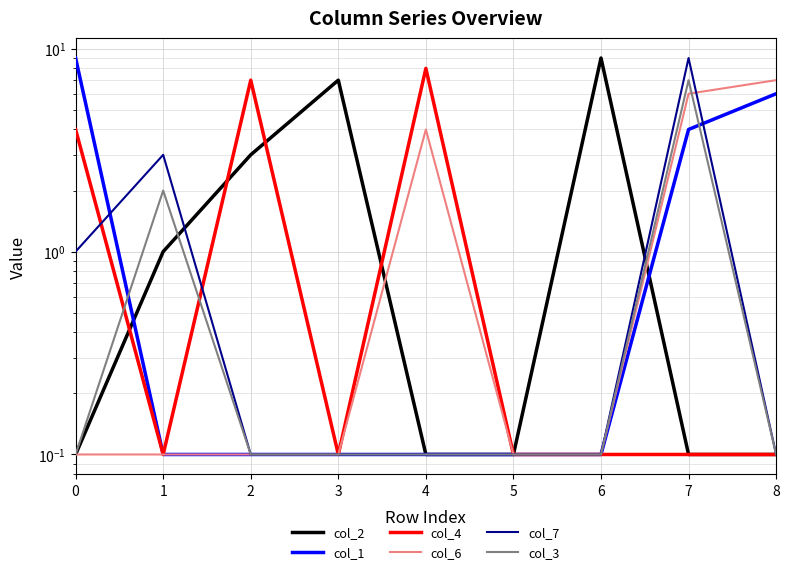

Is this an area chart (filled region under the line)?

No